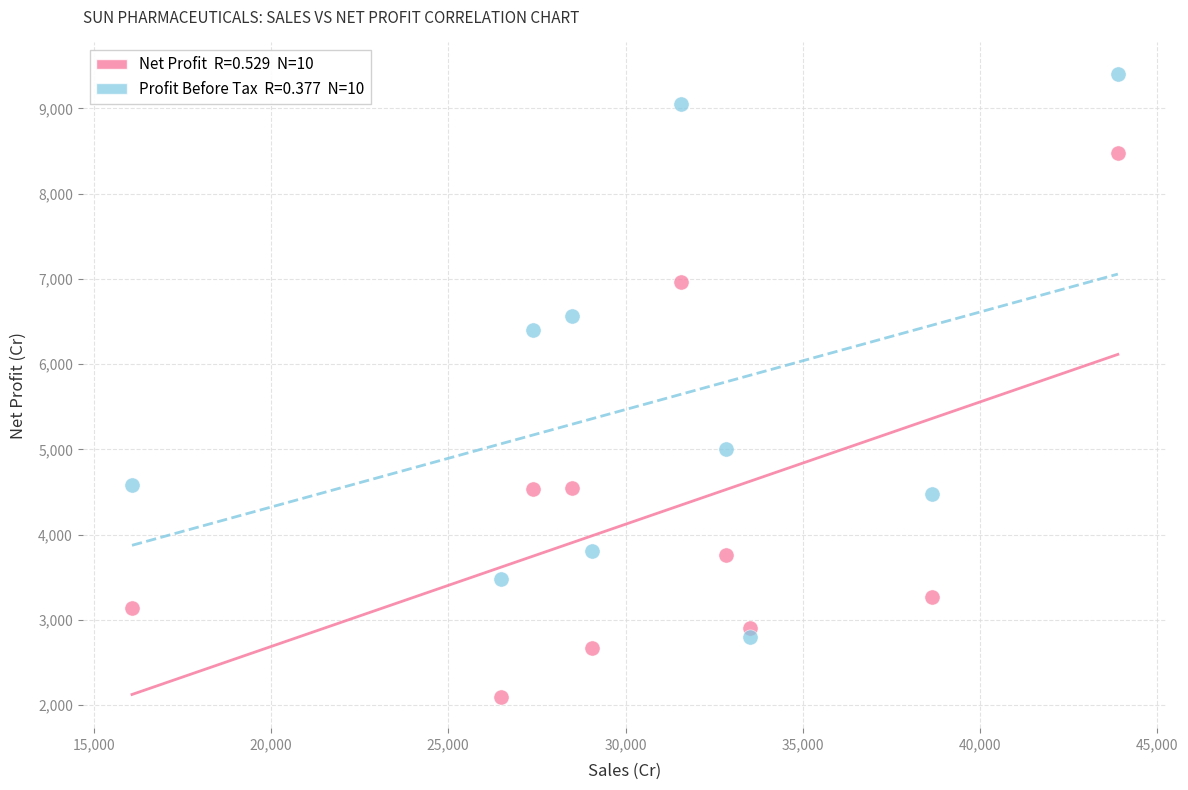

Across all data points, what is the range of Y values (max minus min)?

7312.7